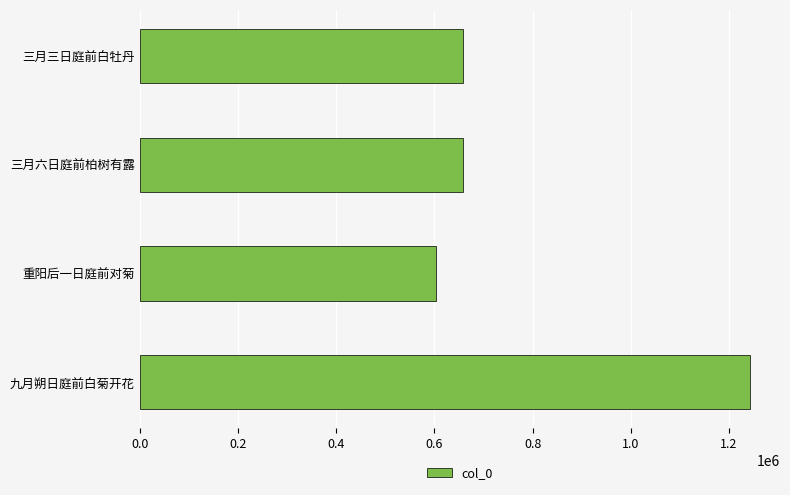

The chart shows a value of 1156310 at 三月三日庭前白牡丹. True or false?

False